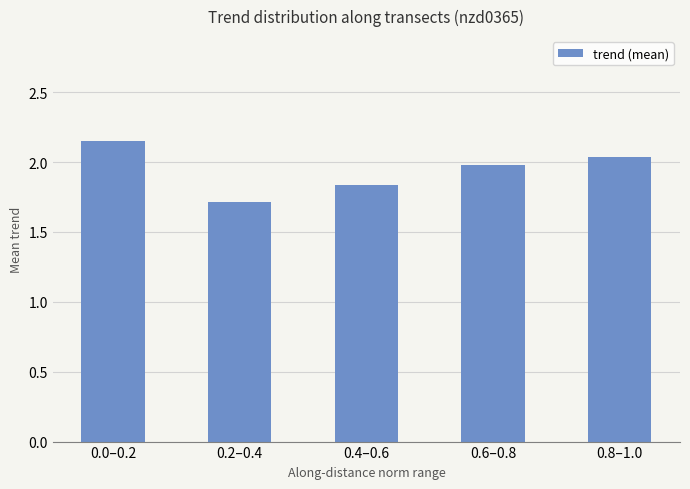

What is the difference between the second highest and second lowest values?

0.2